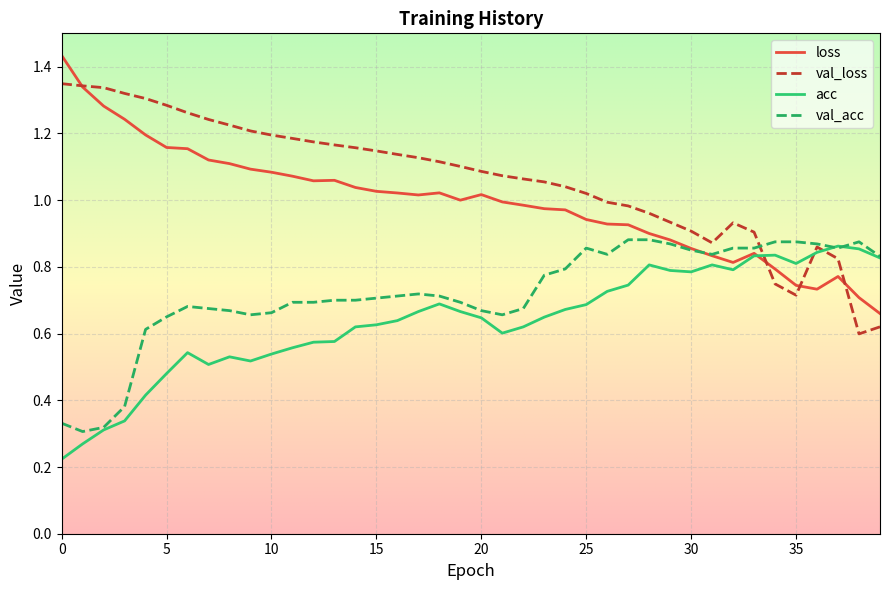

Which series has the largest range (max minus min)?

loss